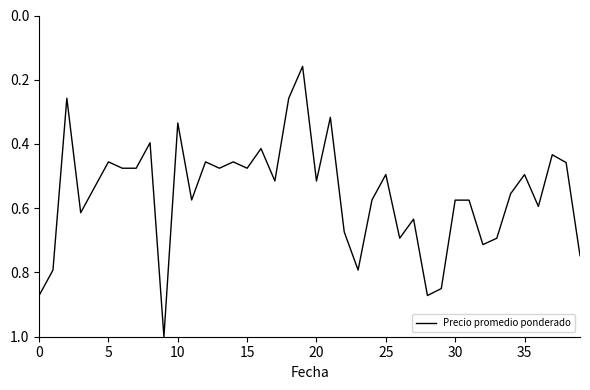

How many lines are shown in the chart?

1